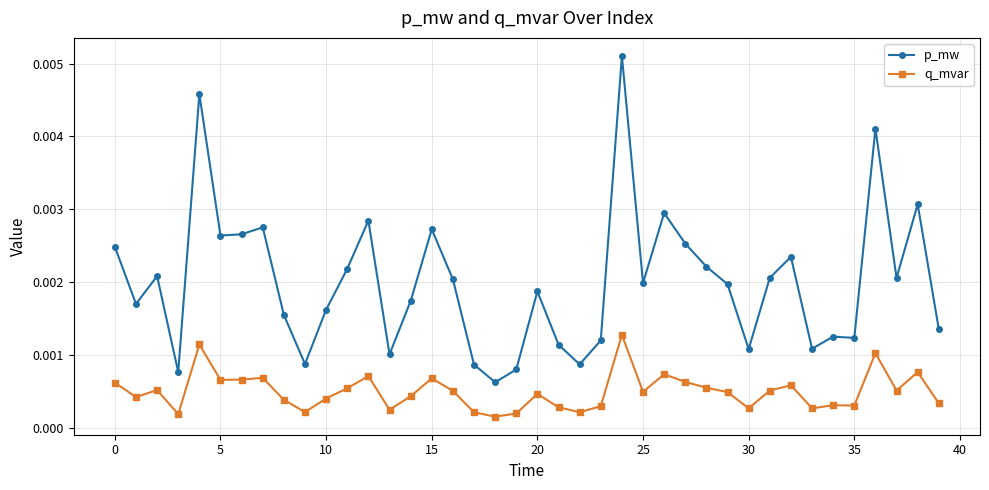

Which series has the widest spread of values?

p_mw